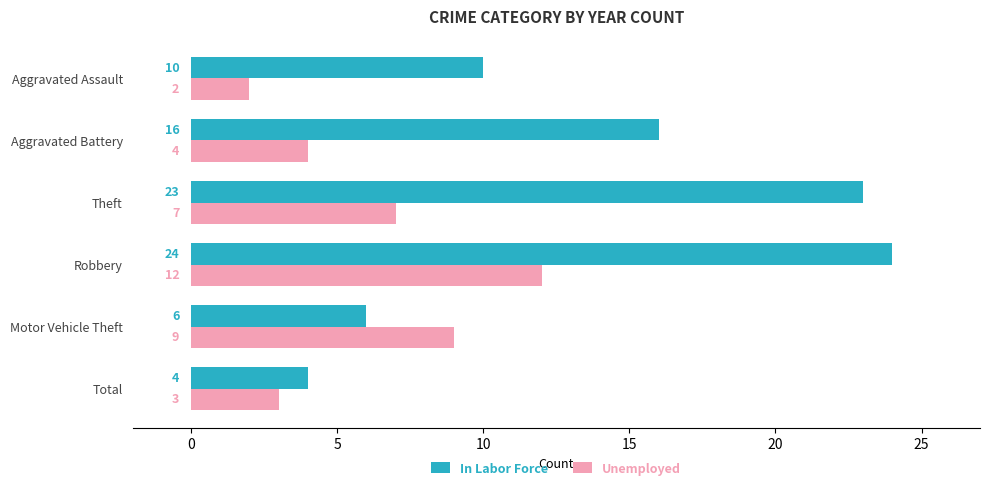

What is the difference between the Unemployed values at Theft and Aggravated Assault?

5